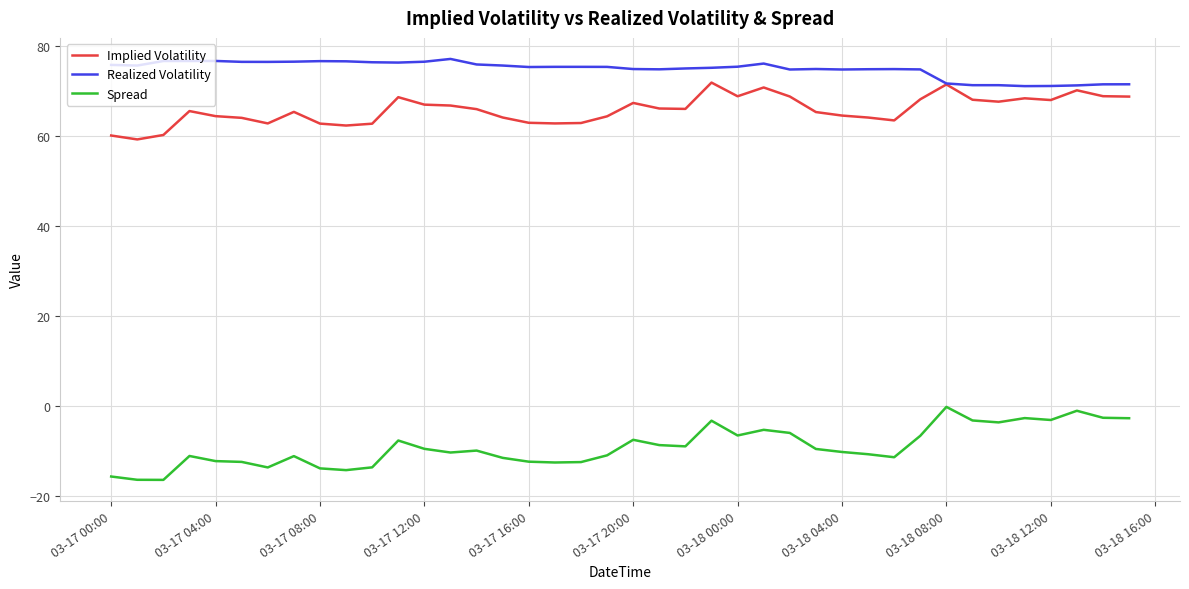

Which series has the largest total across all categories?

Realized Volatility